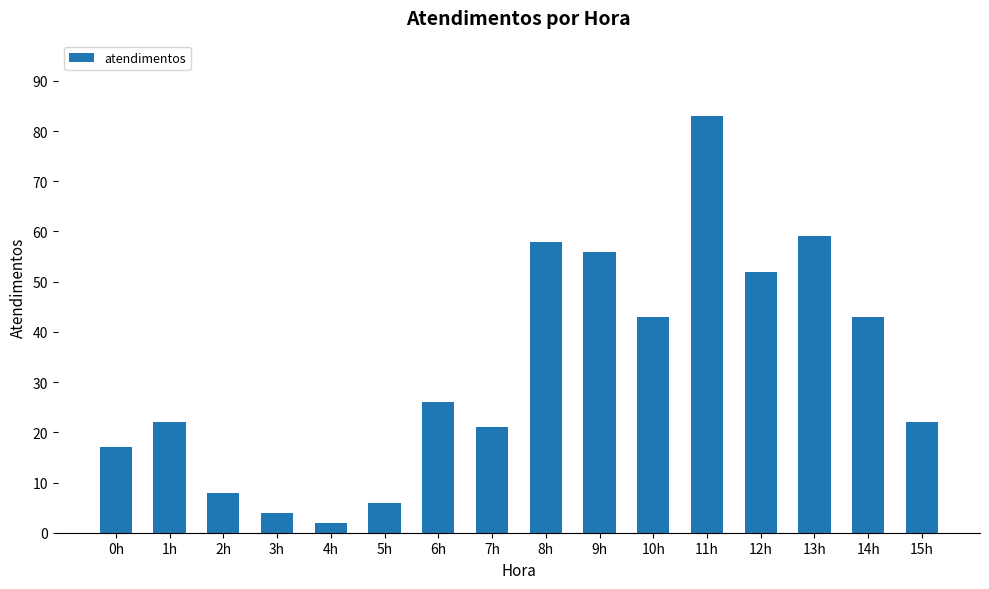

What is the label of the 4th bar from the right?

12h